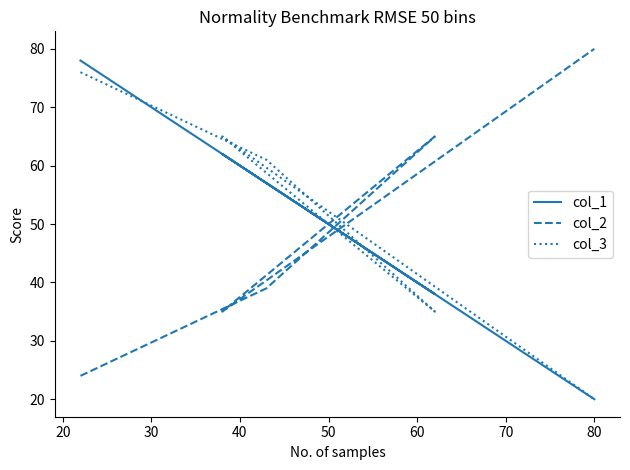

True or false: col_3 has a value of 116 at 10.

False